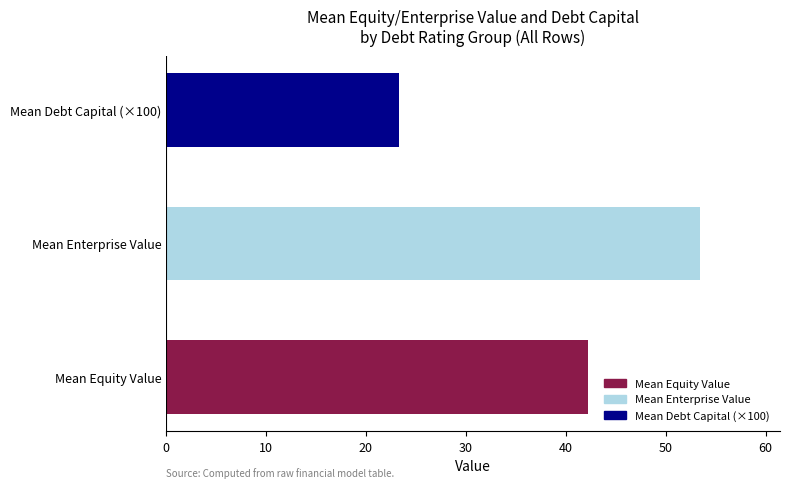

How many bars are there in total?

3